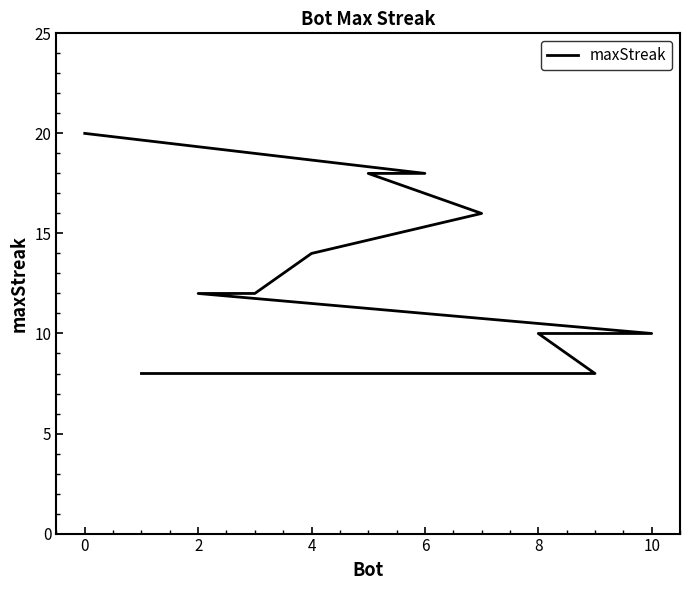

The chart shows a value of 5 at 10. True or false?

False